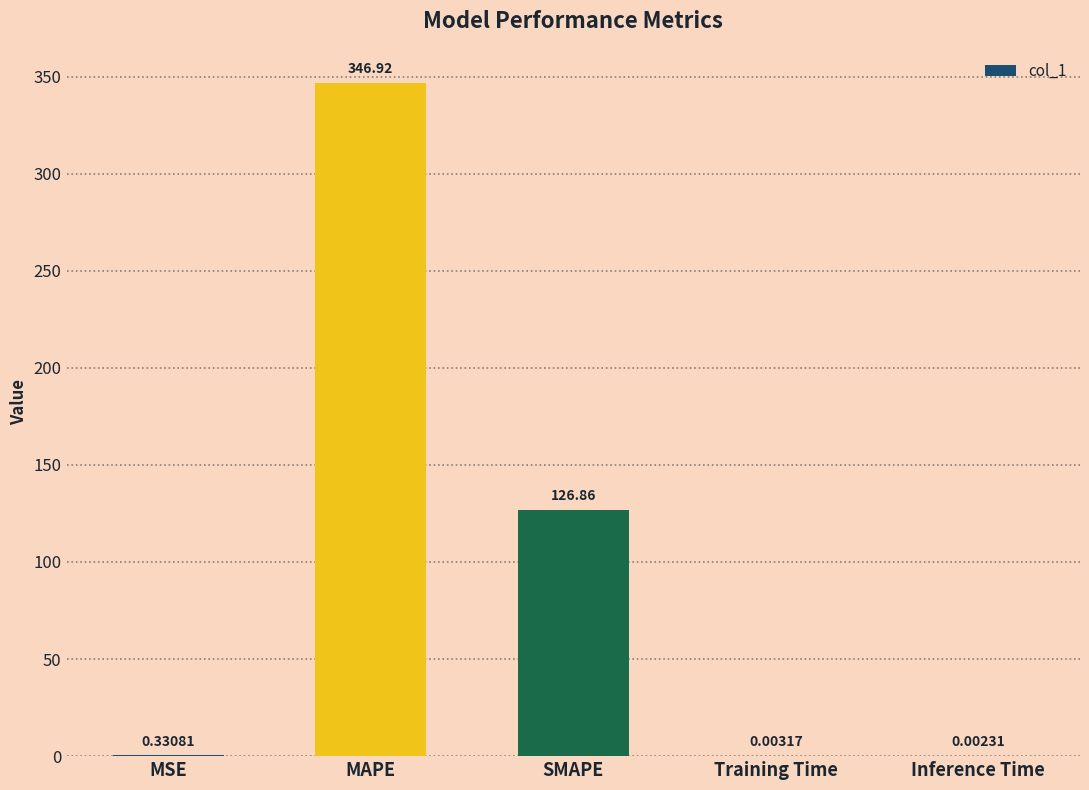

Between MSE and MAPE, which is larger?

MAPE